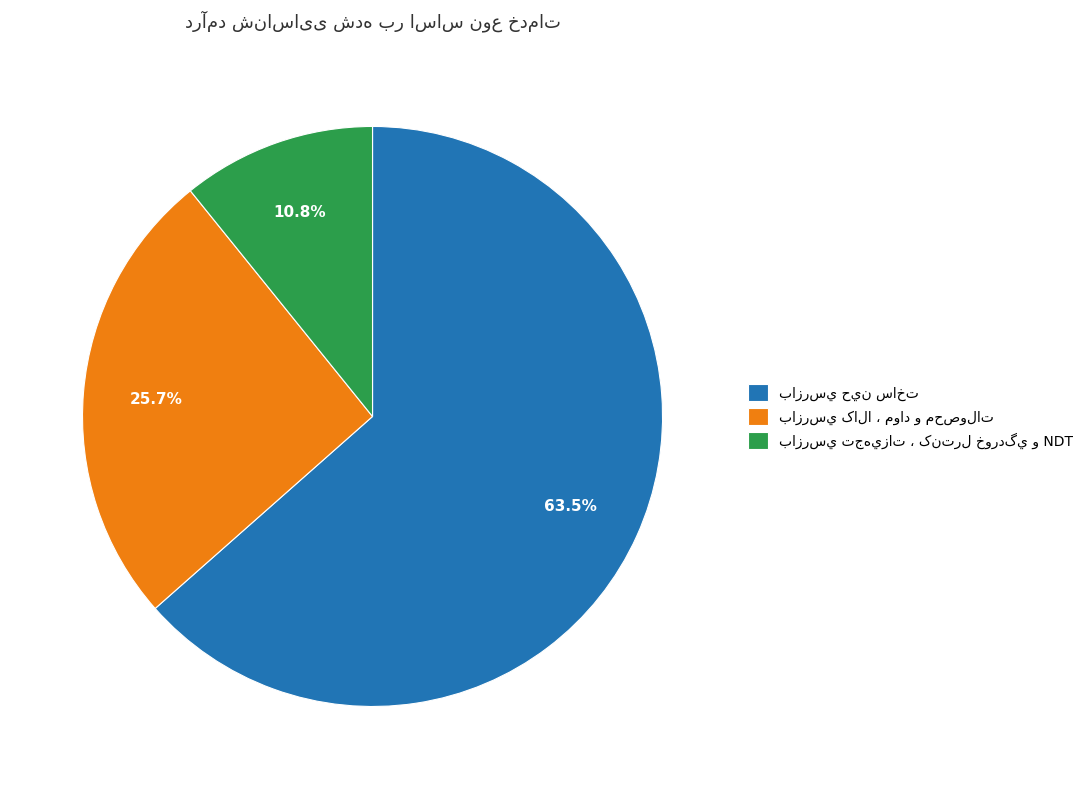

Is there any slice that represents more than half of the pie?

Yes